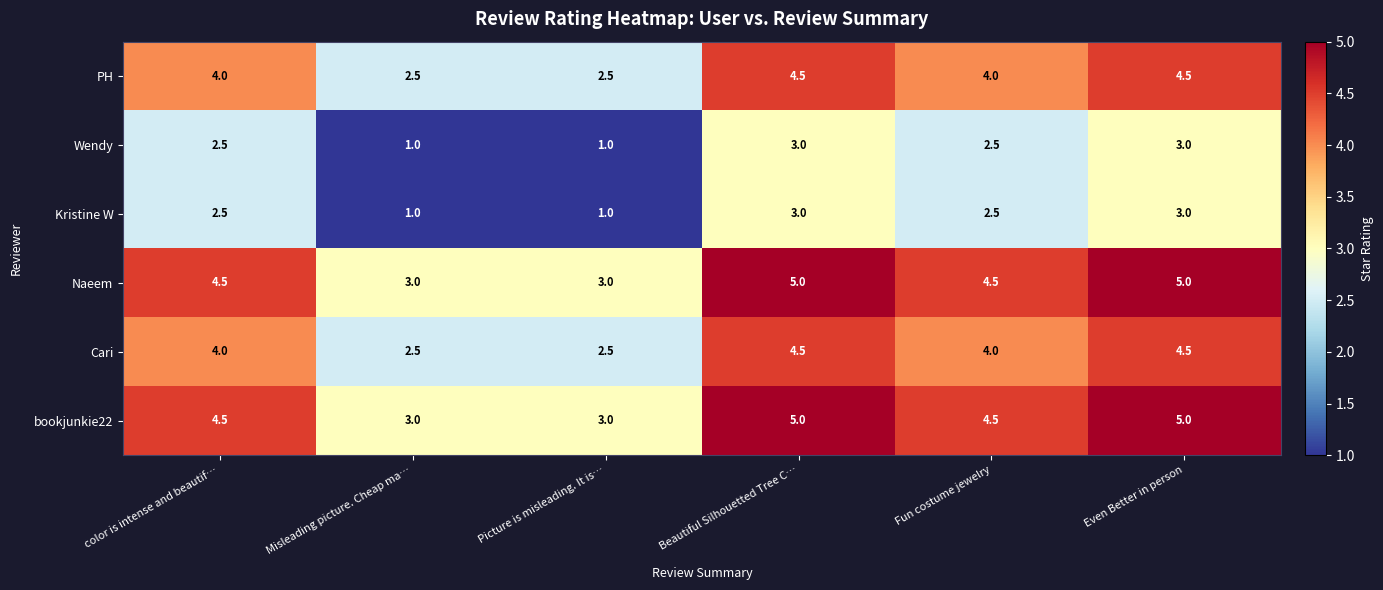

What is the difference between the maximum and minimum values in the Naeem series?

2.0